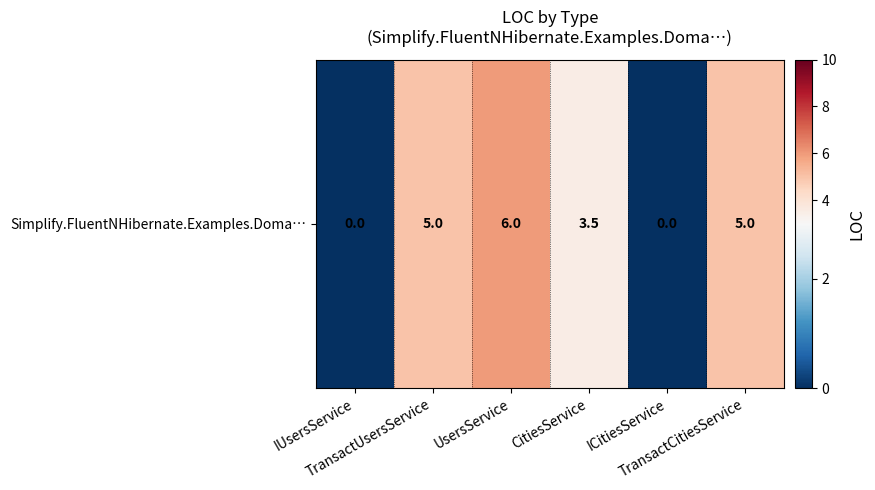

Reading left to right, list all the values displayed in this chart.

IUsersService=0.0	TransactUsersService=5.0	UsersService=6.0	CitiesService=3.5	ICitiesService=0.0	TransactCitiesService=5.0